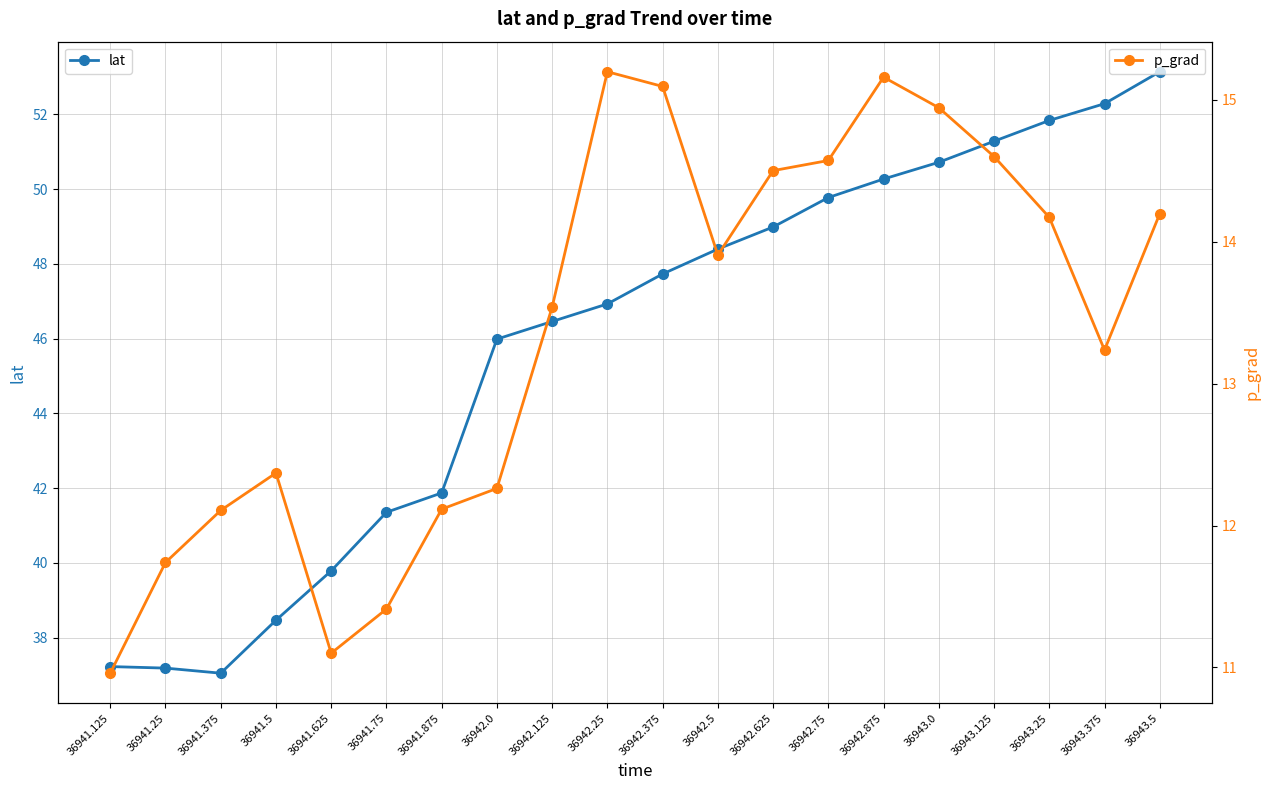

What is the difference between the second highest and minimum values in the lat series?

15.2